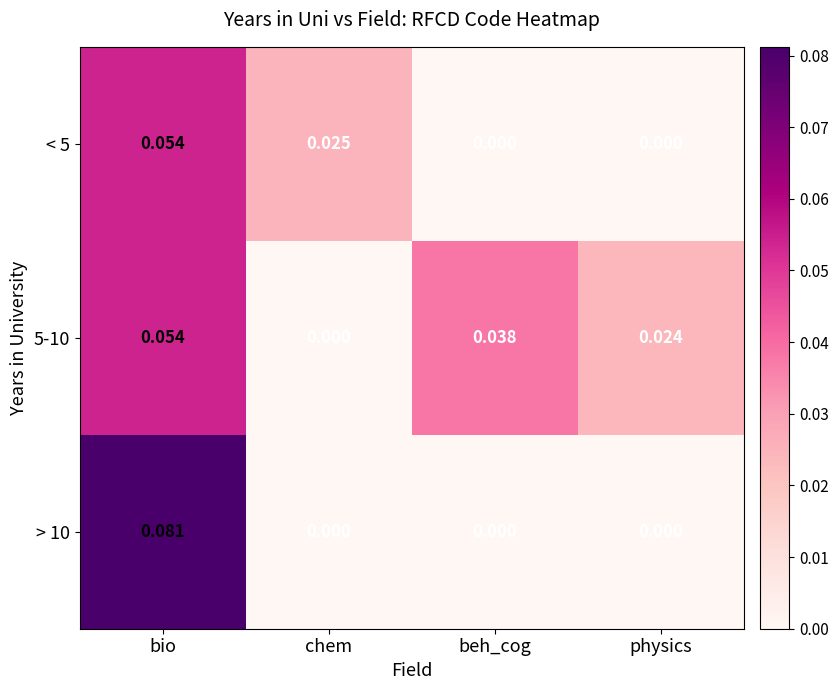

At which label does 5-10 reach its minimum?

chem